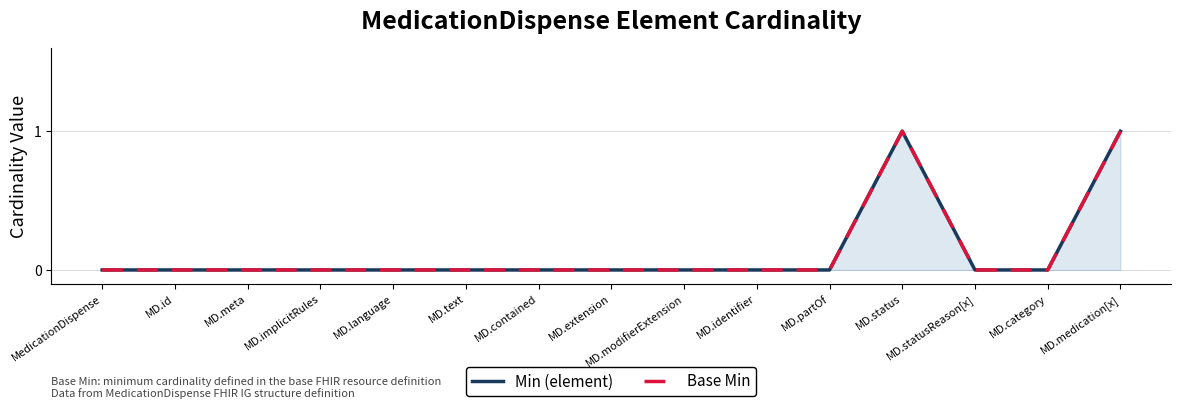

True or false: Base Min and Min (element) cross at least once.

False